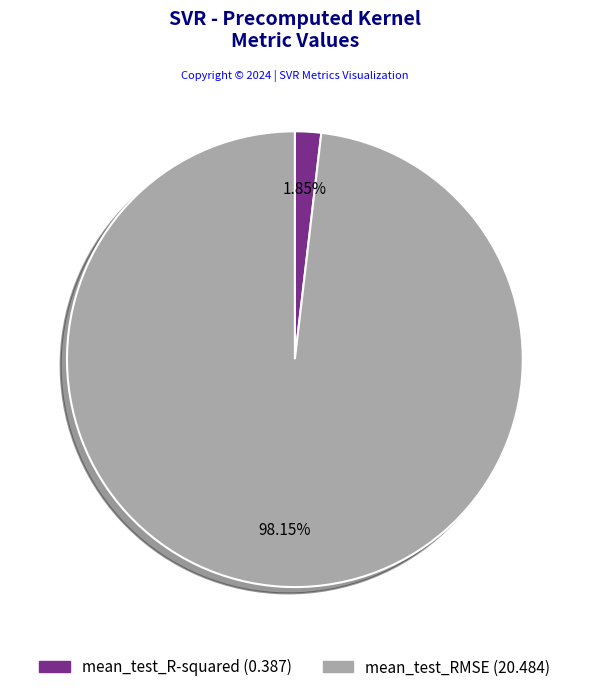

How many slices are in this pie chart?

2